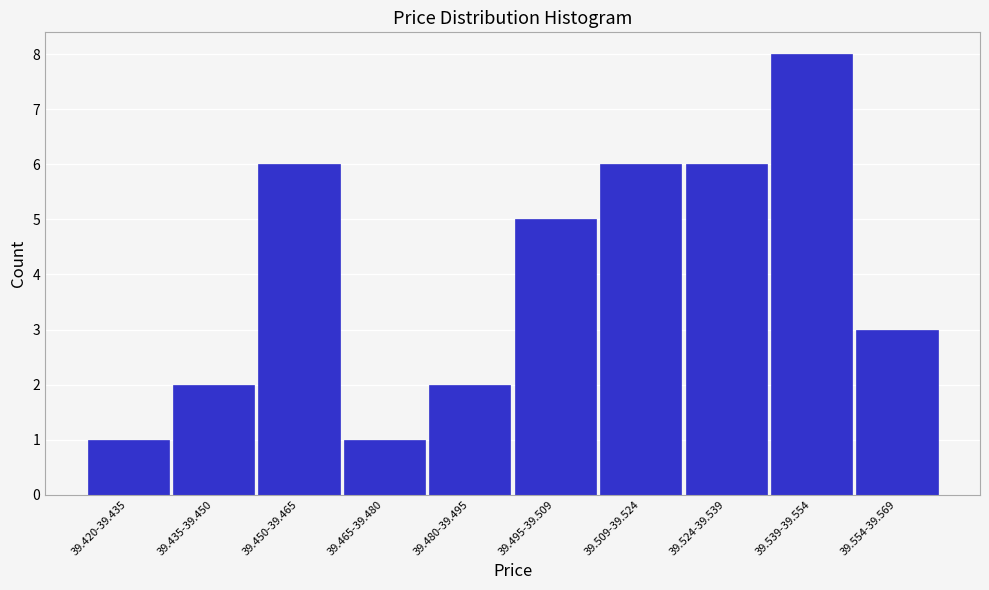

Reading left to right, transcribe all the data shown in this chart.

1	2	6	1	2	5	6	6	8	3